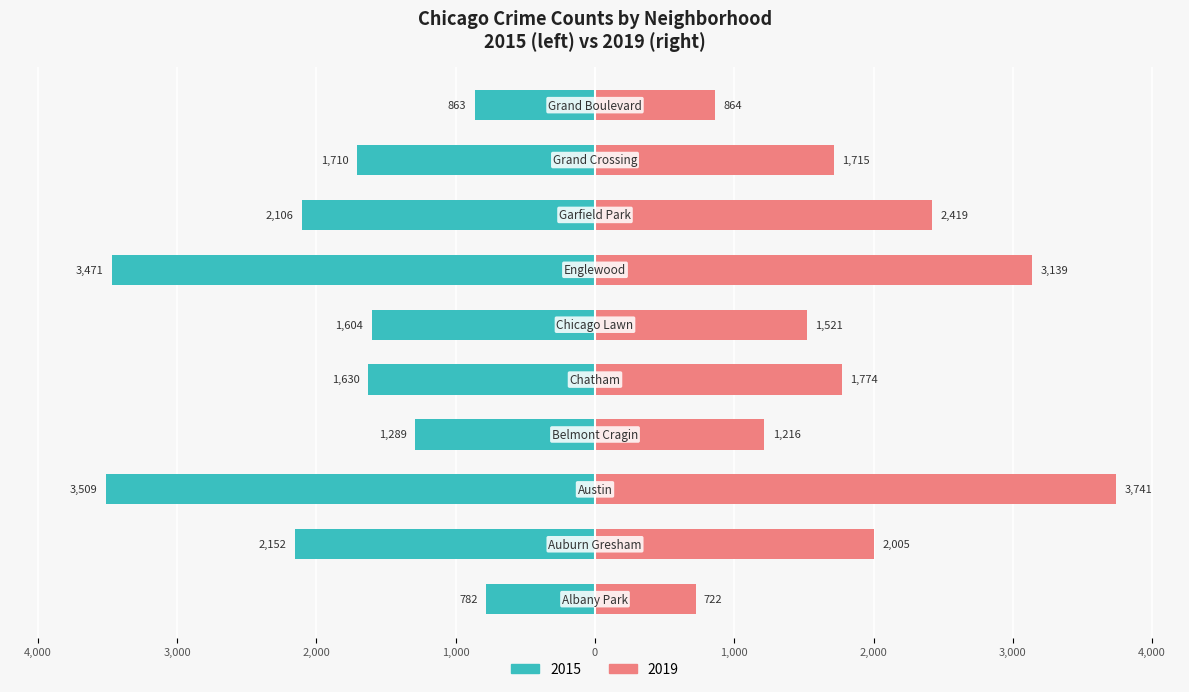

Is the value of 2019 at 1,000 greater than the value of 2015 at 2,000?

Yes